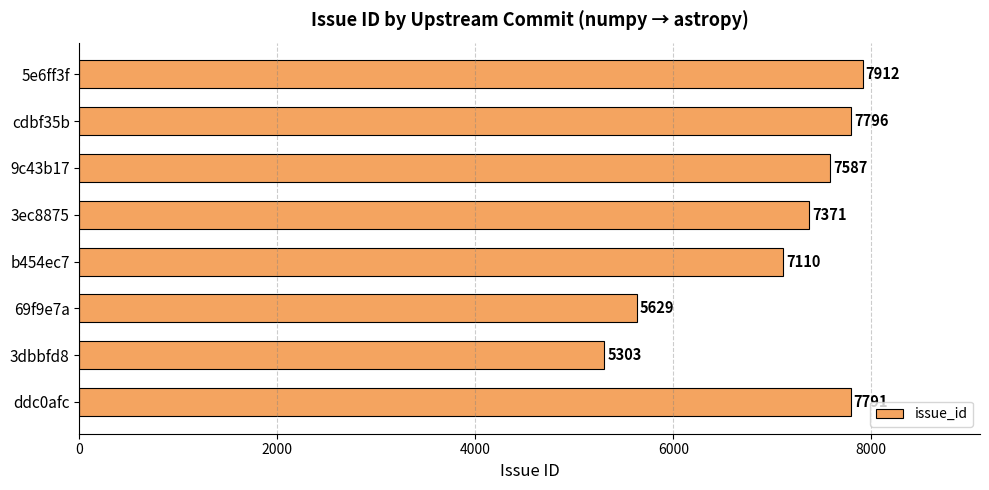

Where is the data nearest to the value 6607?

b454ec7